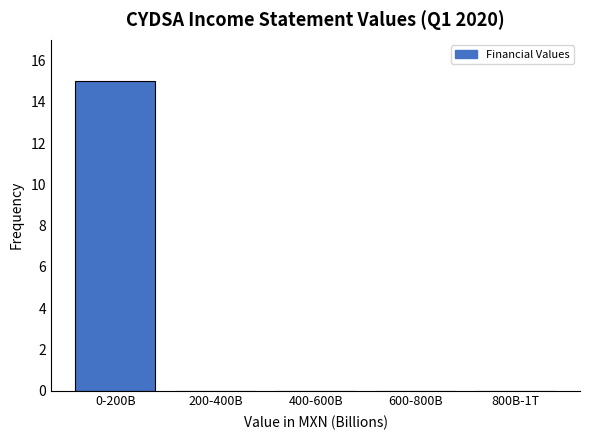

Reading left to right, extract all data points from this chart.

0-200B=15	200-400B=0	400-600B=0	600-800B=0	800B-1T=0